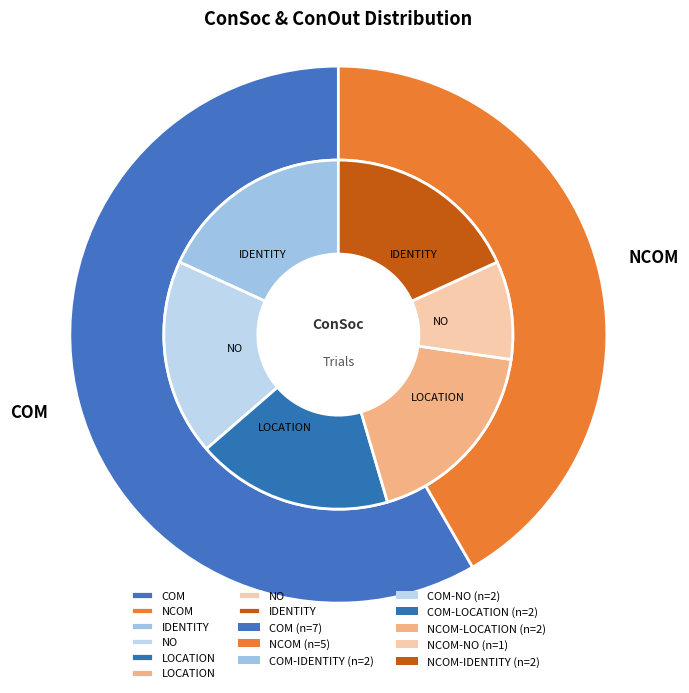

What is the change in value from COM to NCOM?

-2